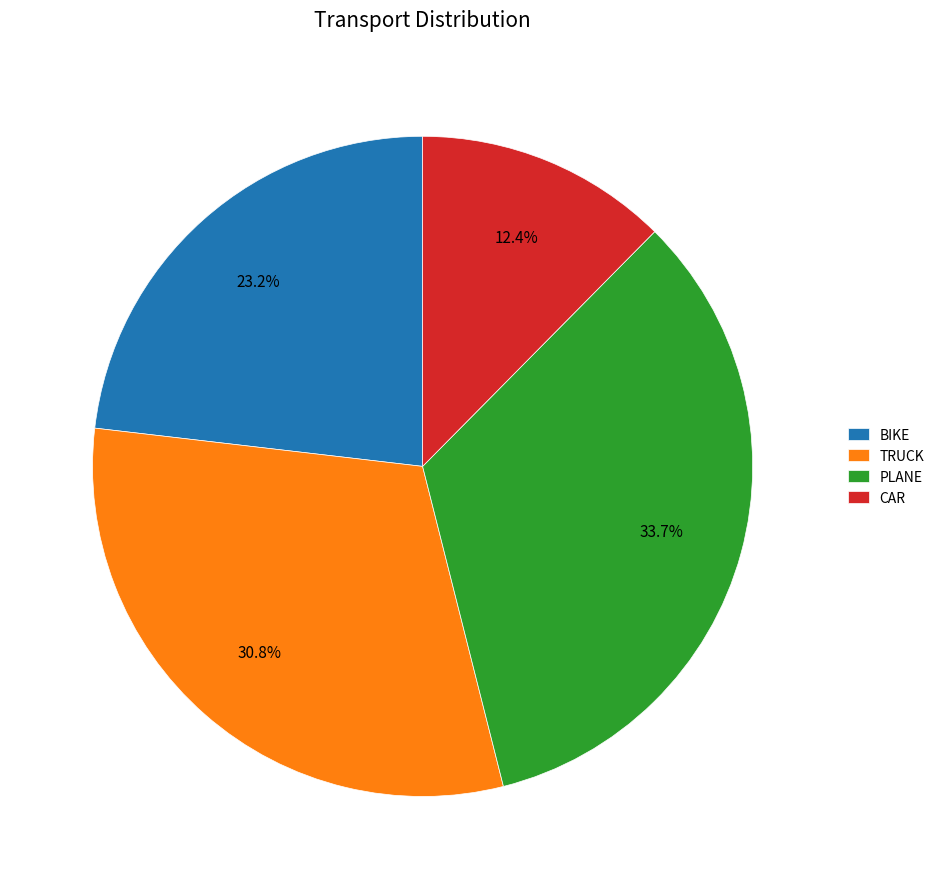

Which has a higher value, TRUCK or BIKE?

TRUCK